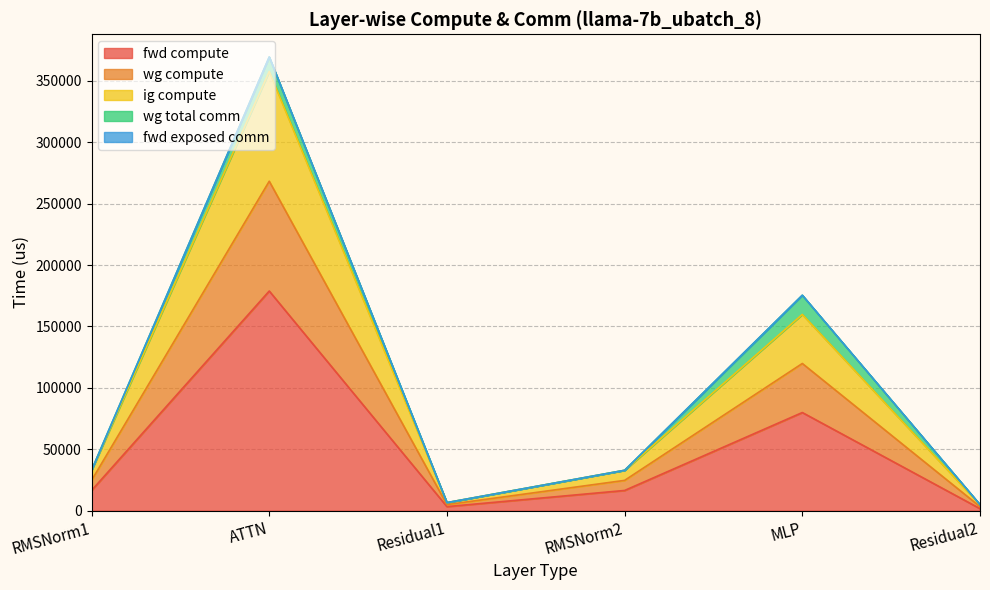

True or false: wg compute has a value of 47980.7 at RMSNorm2.

False